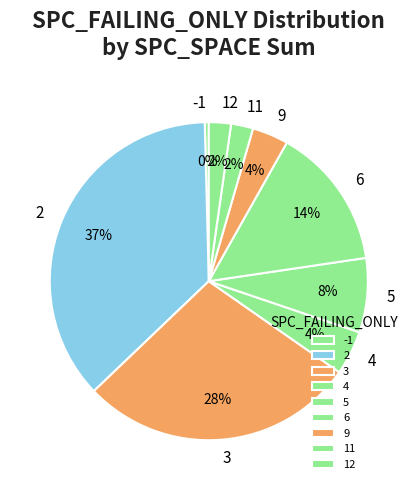

Between 5 and 12, which is larger?

5